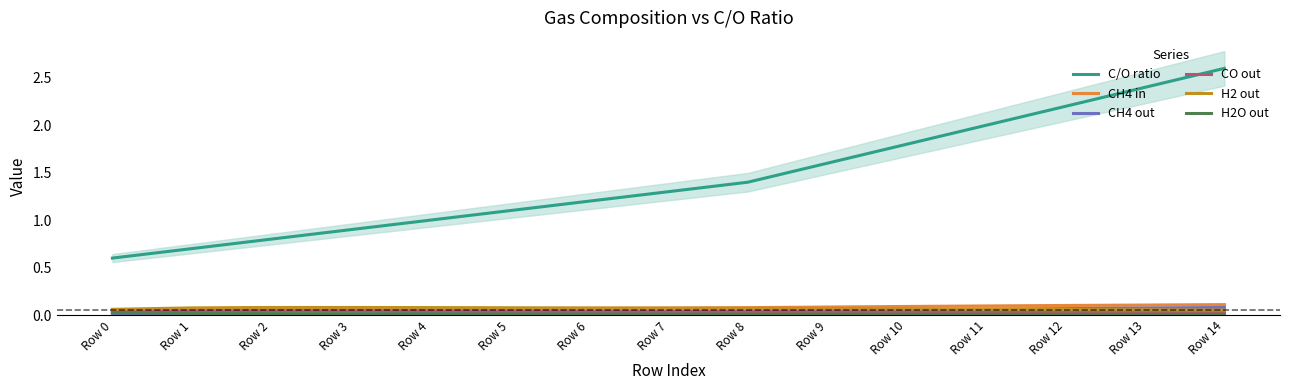

The CH4 in series shows 0.1 at Row 12. True or false?

True